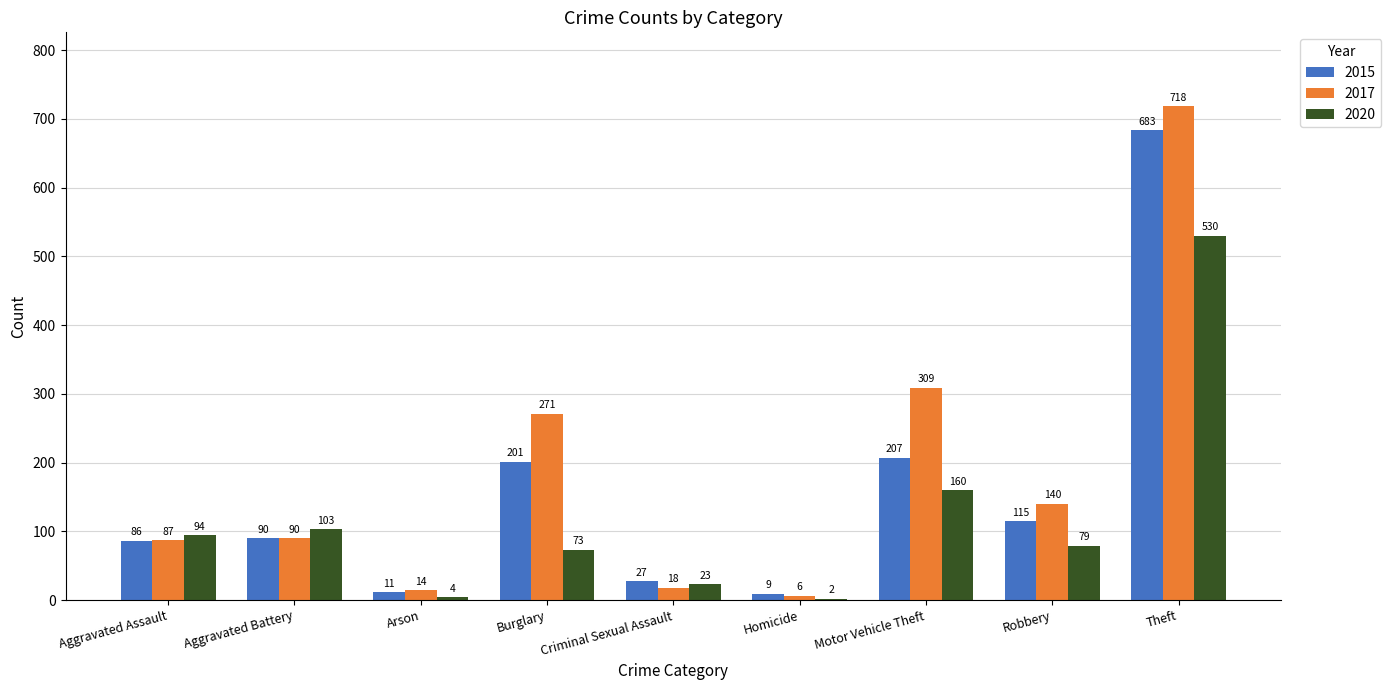

What is the sum of the 2017 values at Theft and Robbery?

858